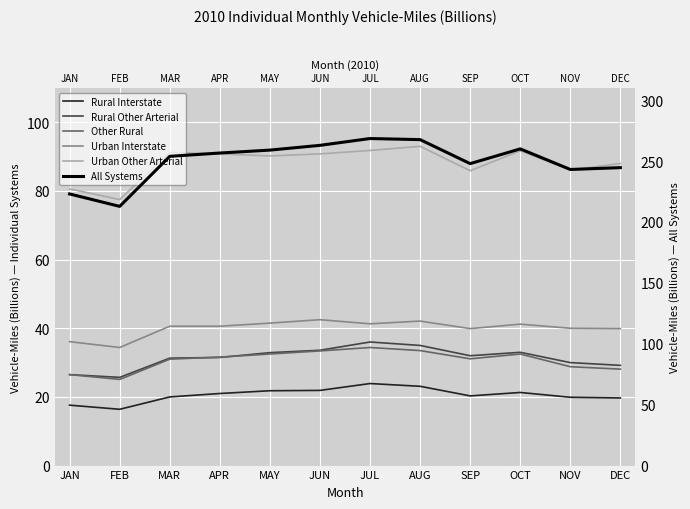

True or false: All Systems and Other Rural intersect in this chart.

False